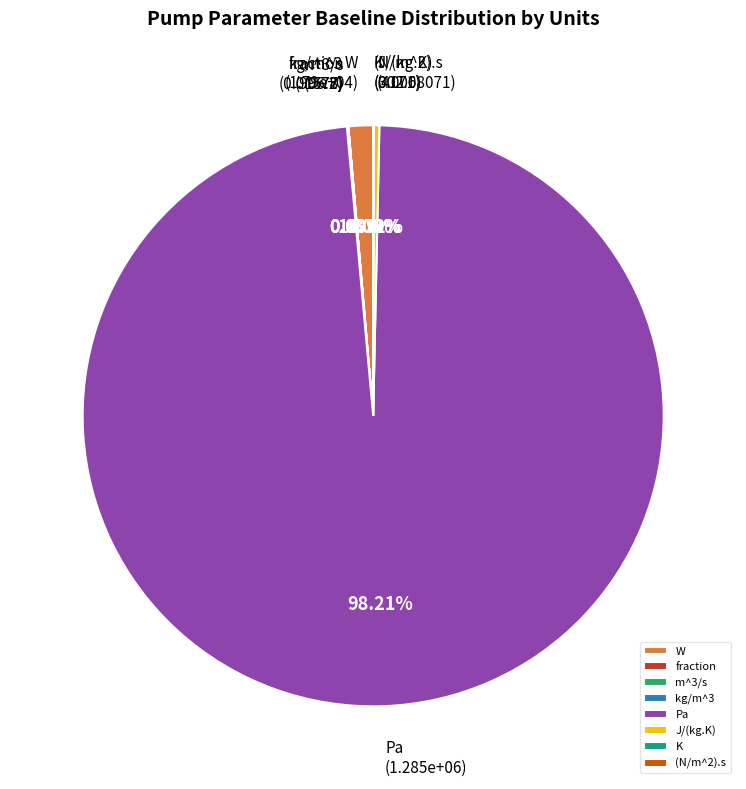

Count the number of slices in the pie.

8